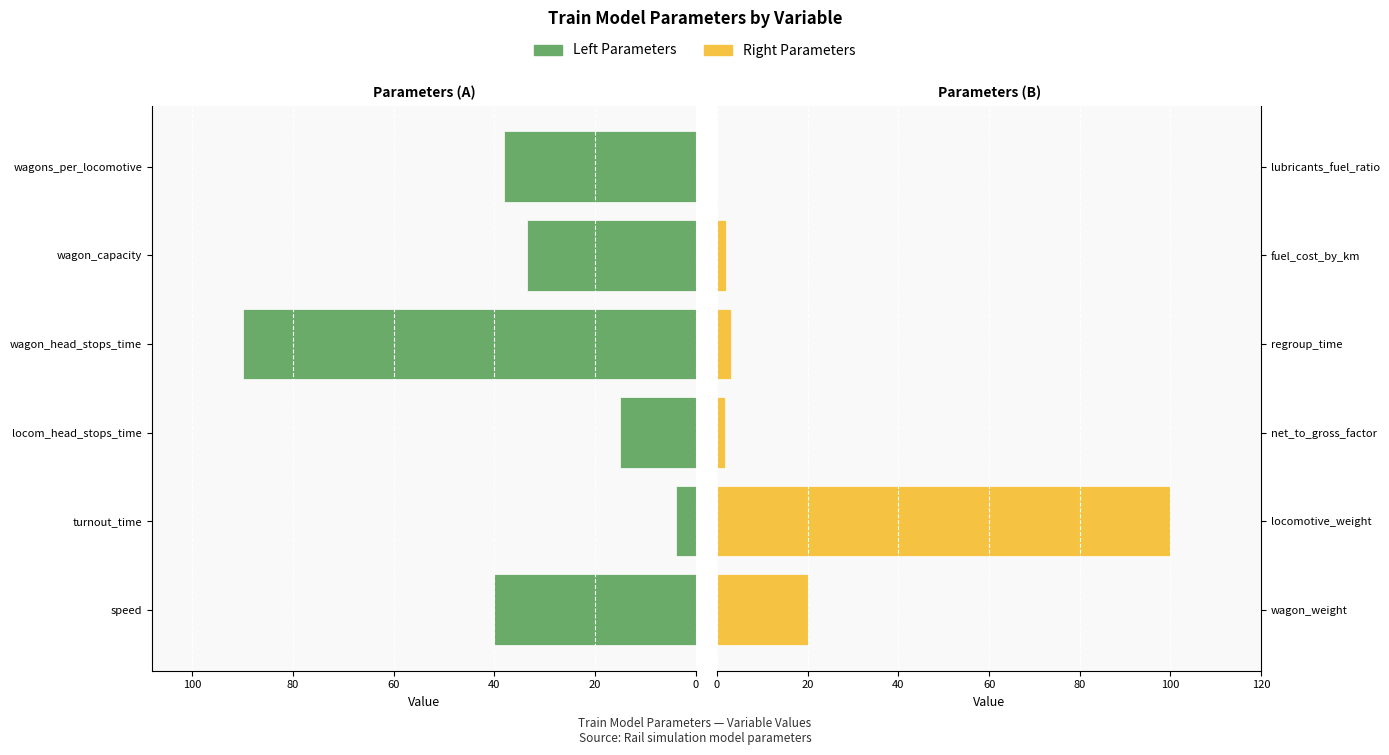

What is the sum of all Right Parameters values?

126.7